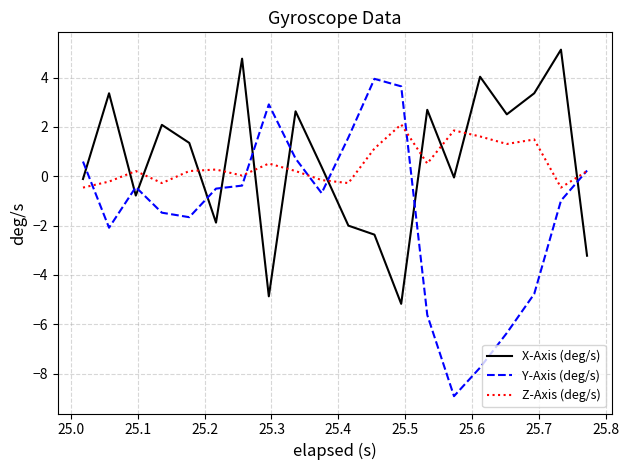

What are all the series names shown in the legend?

X-Axis (deg/s), Y-Axis (deg/s), Z-Axis (deg/s)